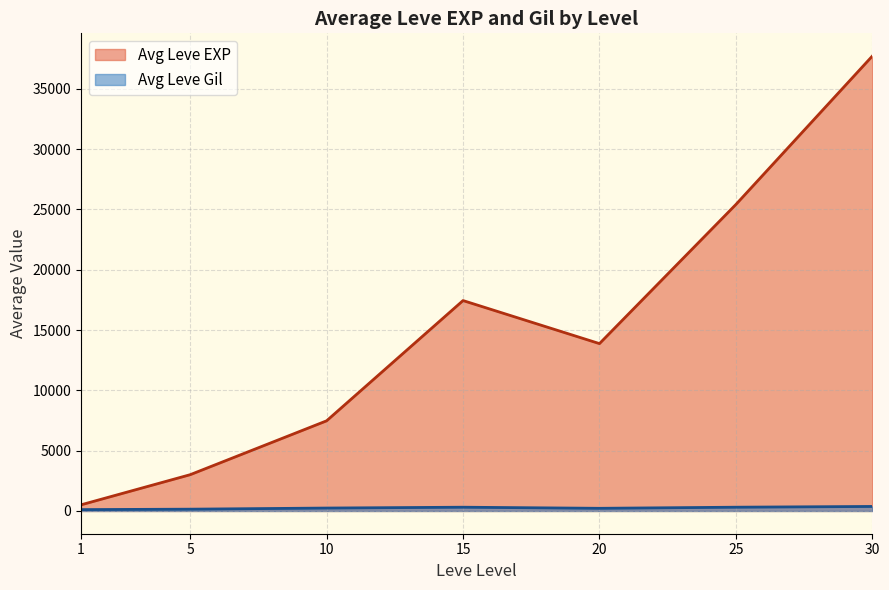

What is the maximum value shown in the chart?

37715.0